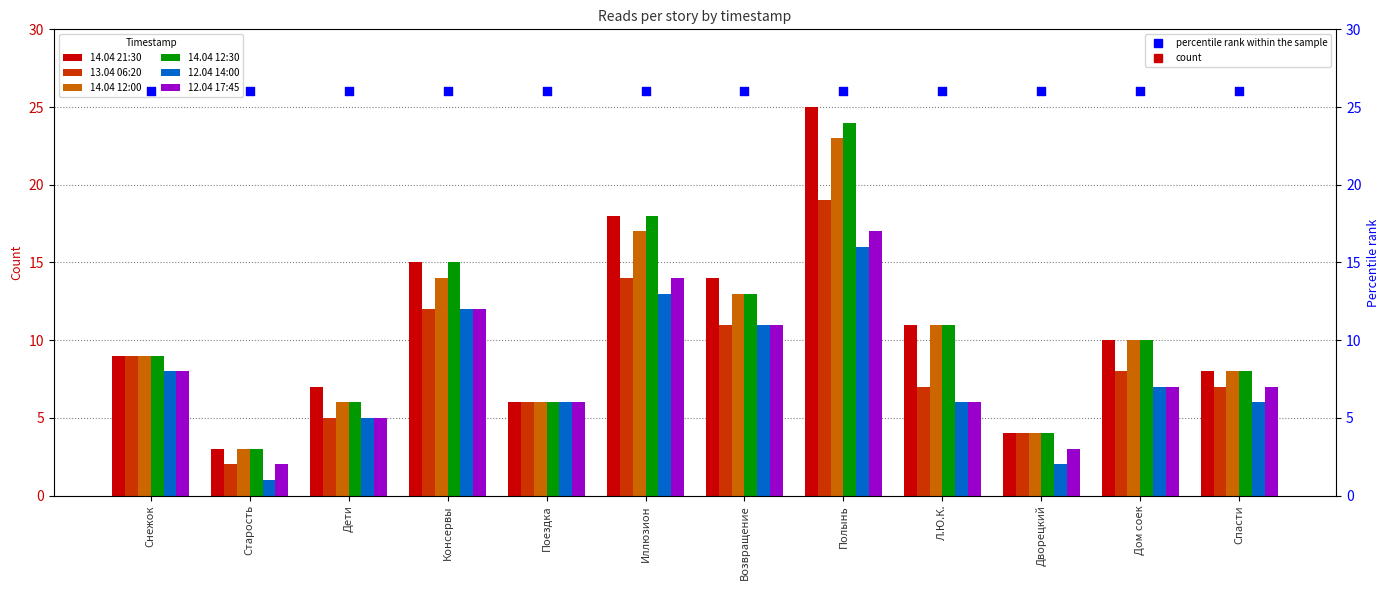

Which series has the largest Y range (max minus min)?

14.04 21:30